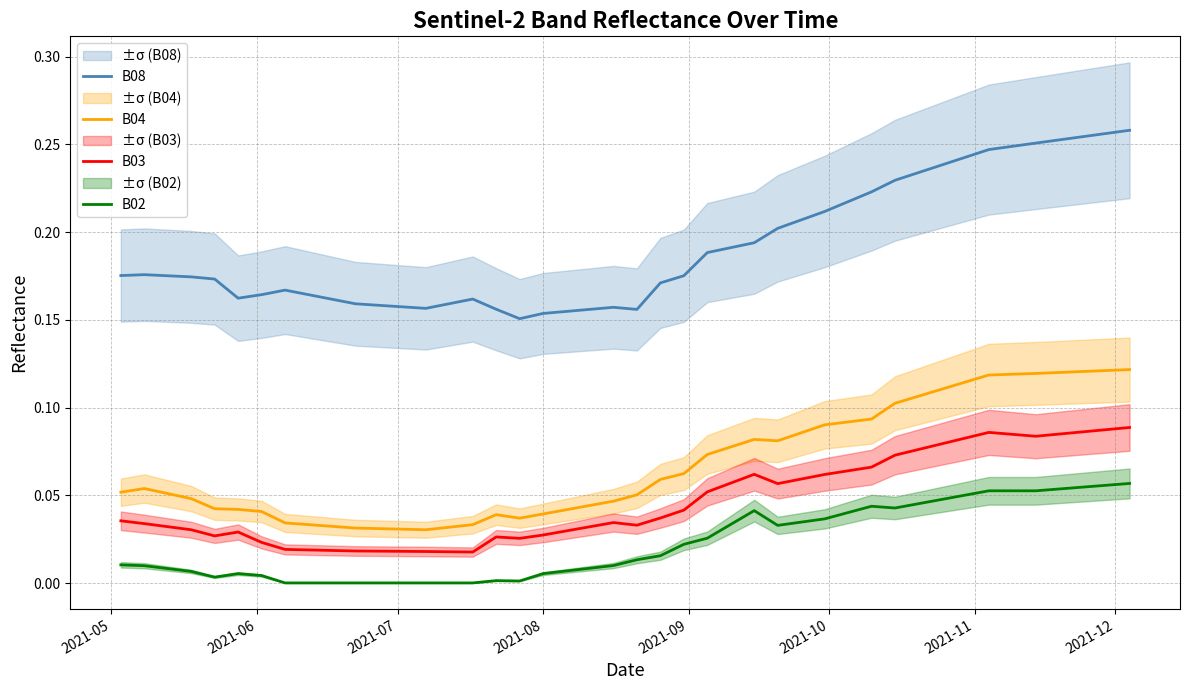

Is this an area chart (filled region under the line)?

No